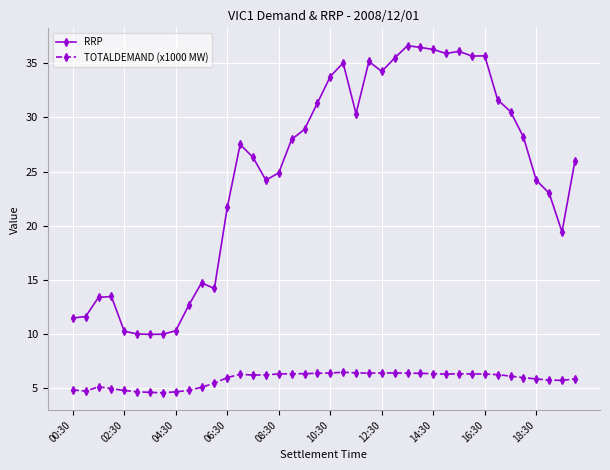

How many categories are shown in the chart?

40